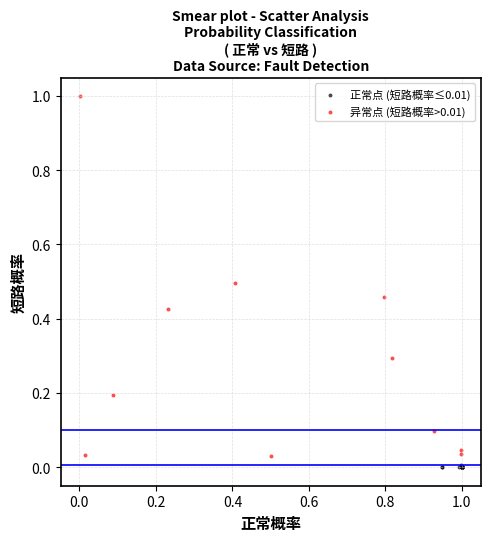

Which series has the largest Y range (max minus min)?

异常点 (短路概率>0.01)